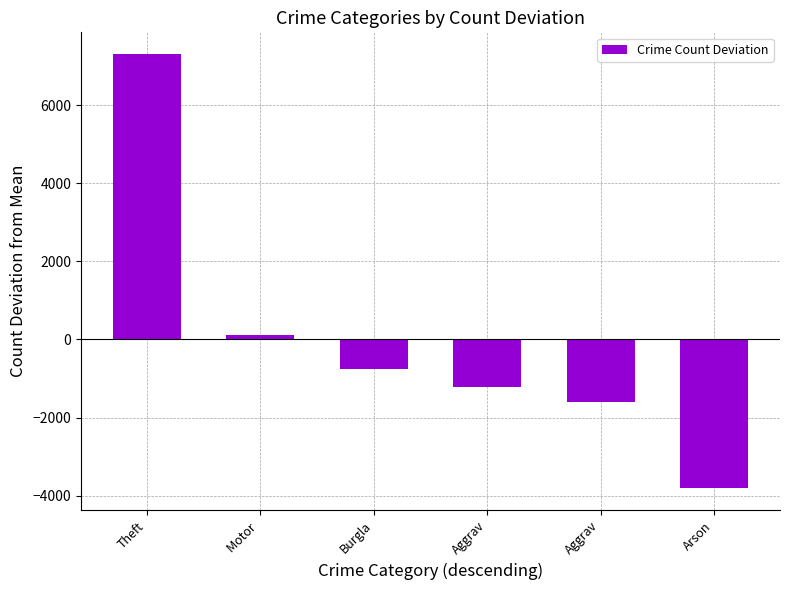

What is the label of the 4th bar from the right?

Burgla